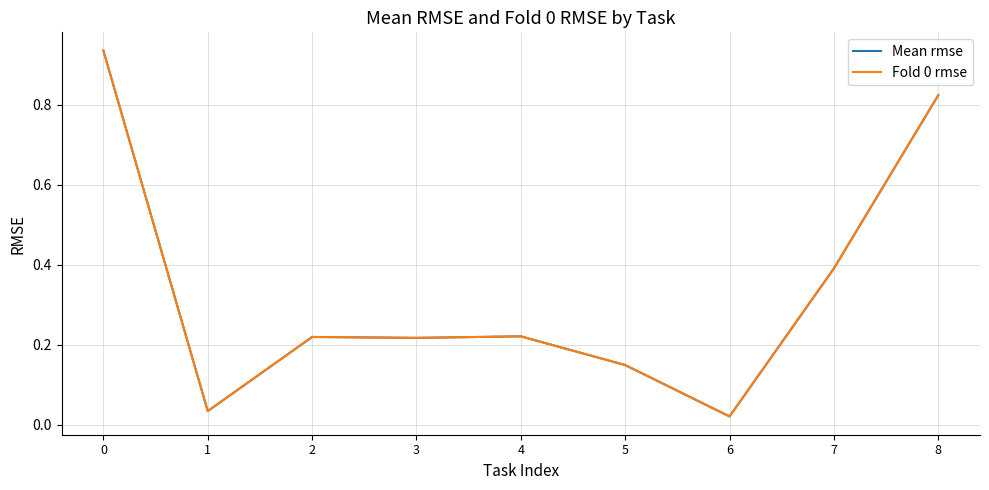

List the labels in order of Fold 0 rmse value, smallest first.

6, 1, 5, 3, 2, 4, 7, 8, 0